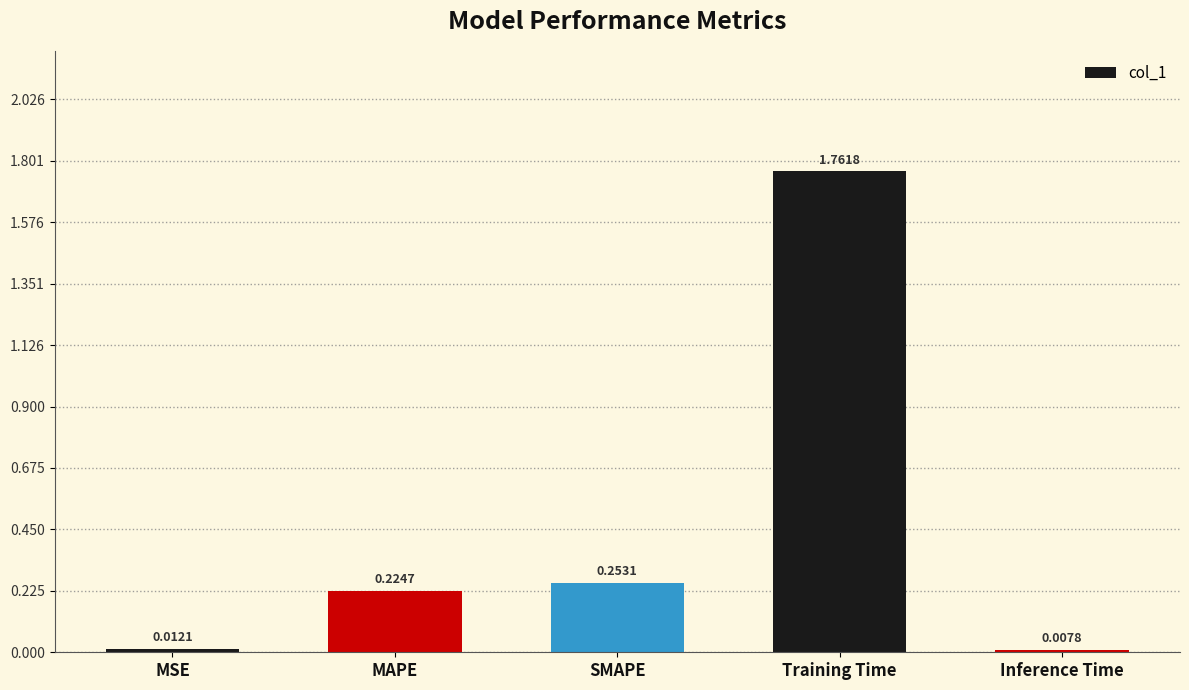

Where is the data nearest to the value 0?

Inference Time